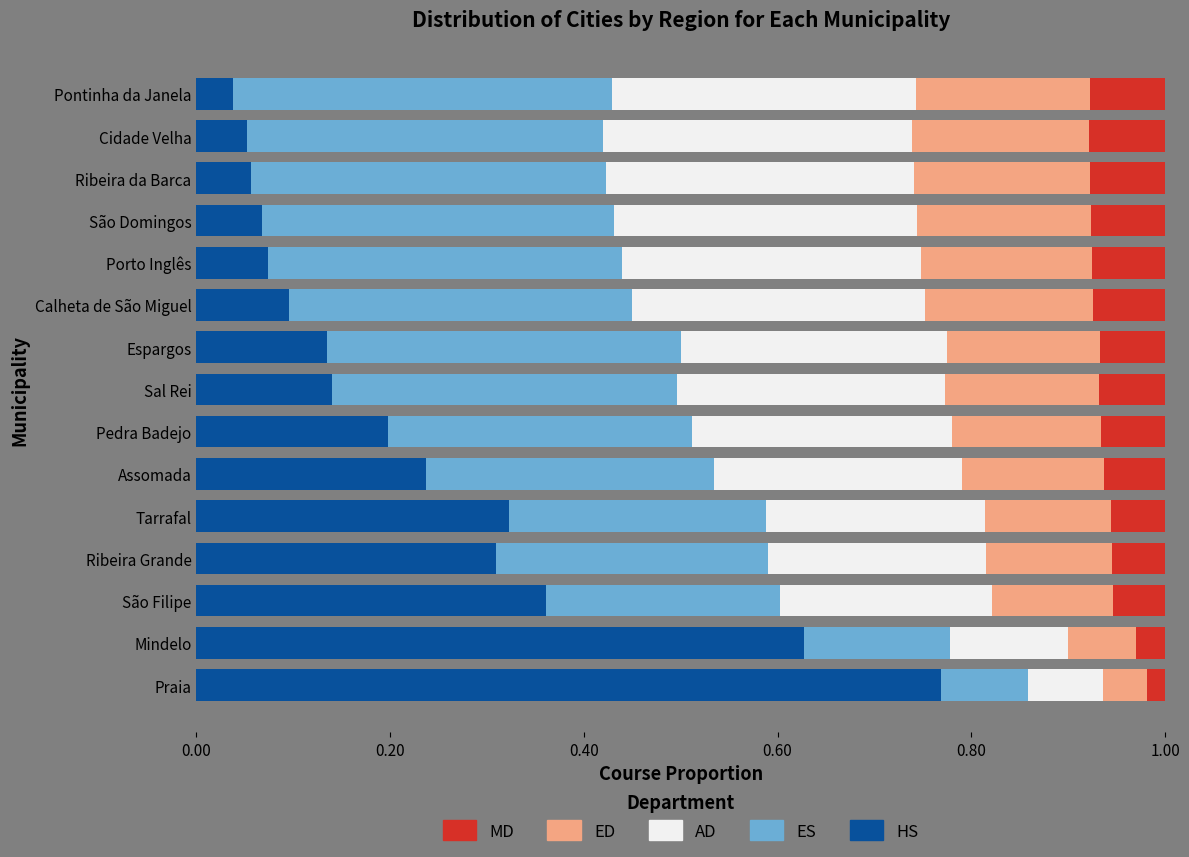

What is the total value across all series at Ribeira Grande?

1.0